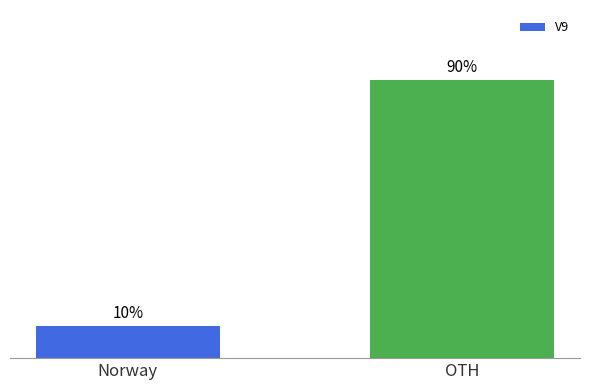

At which label is the value closest to 50?

Norway